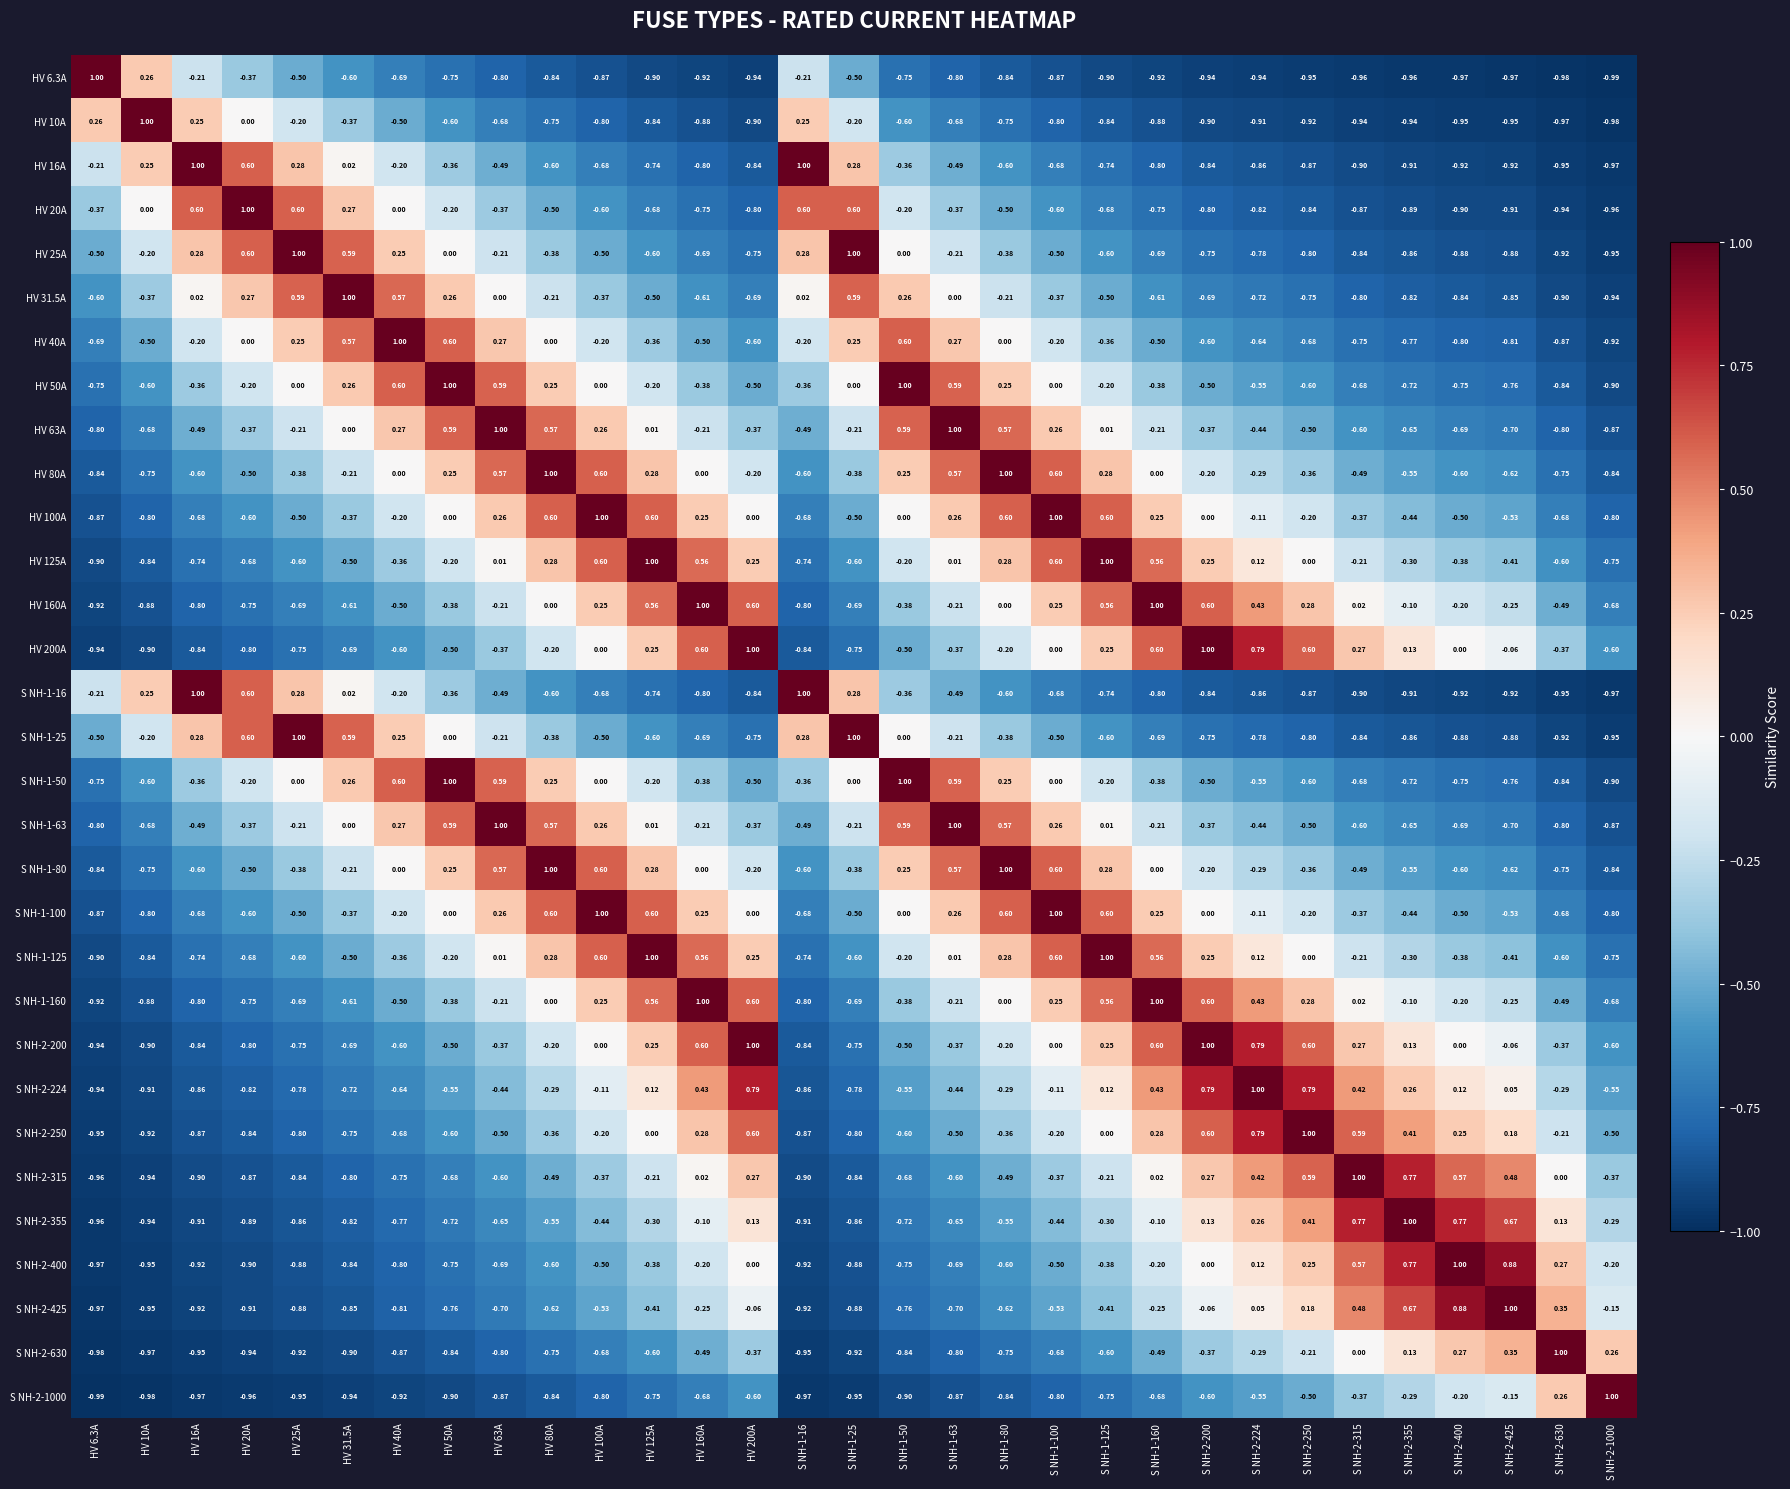

Is the value of S NH-2-315 at HV 200A greater than the value of S NH-2-630 at S NH-2-630?

No